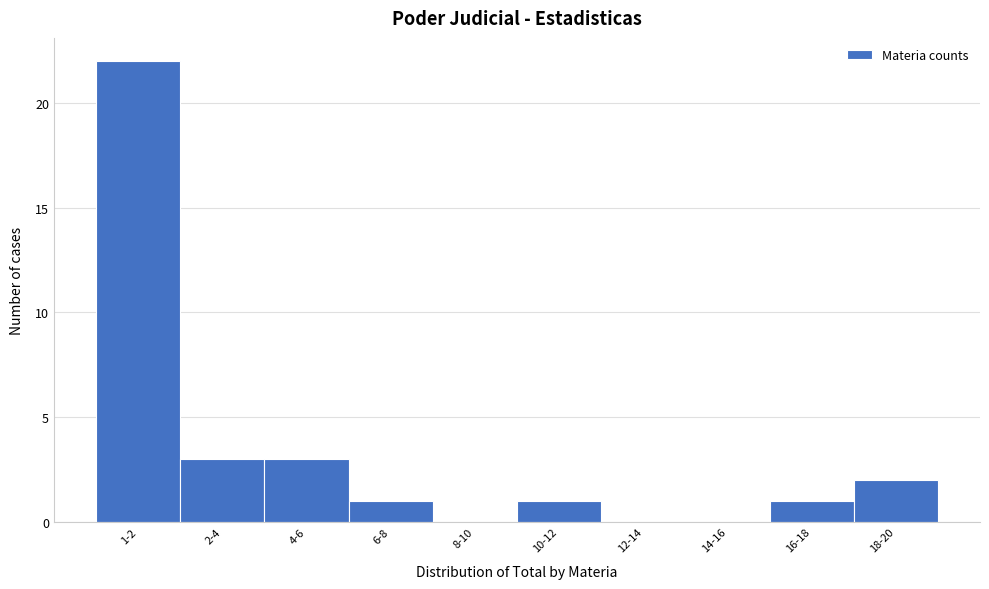

Reading left to right, transcribe all the data shown in this chart.

1-2=22	2-4=3	4-6=3	6-8=1	8-10=0	10-12=1	12-14=0	14-16=0	16-18=1	18-20=2